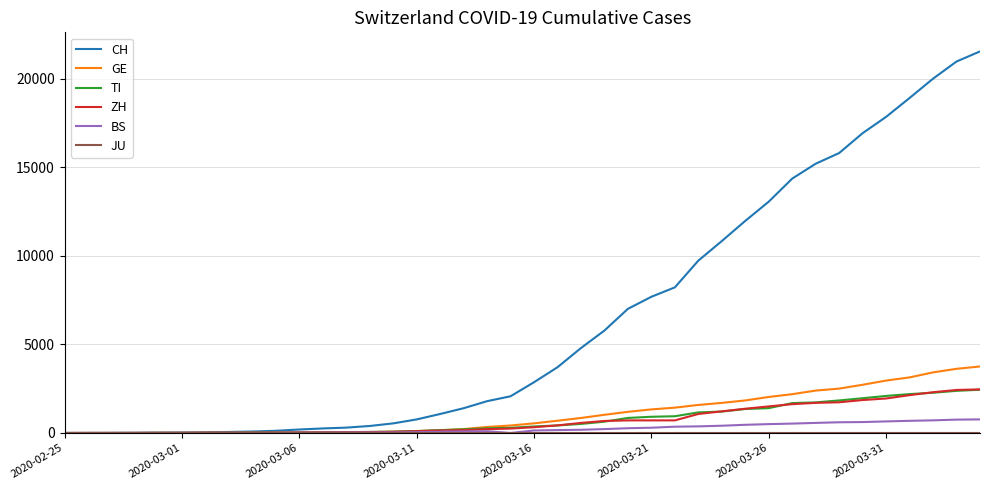

What is the maximum value for CH?

21530